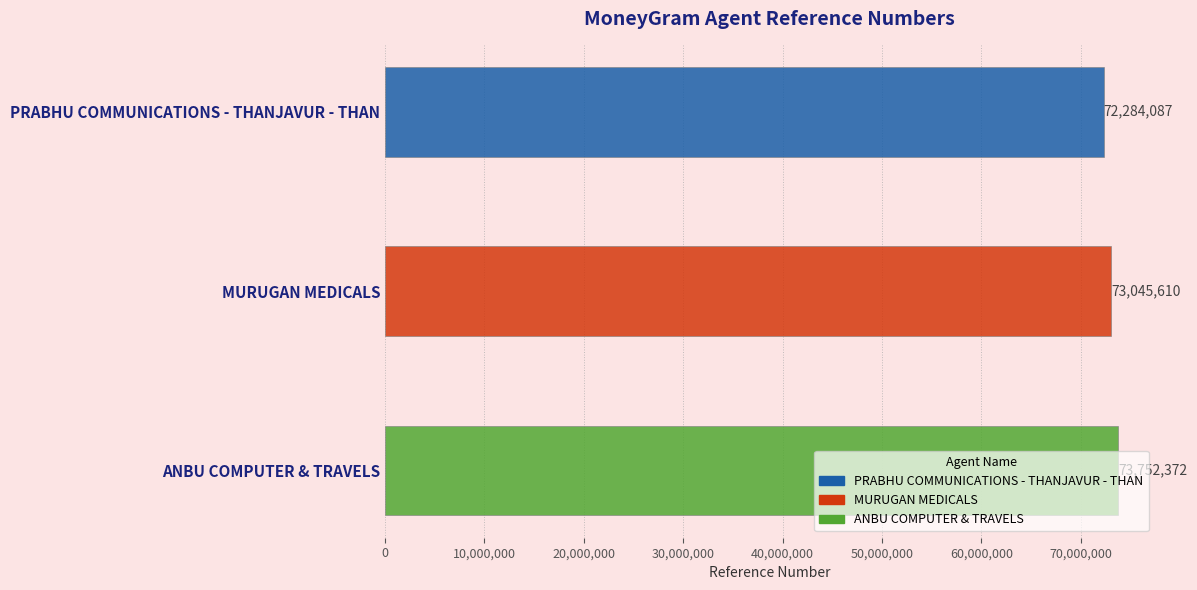

What is the label of the 1st bar from the left?

PRABHU COMMUNICATIONS - THANJAVUR - THAN